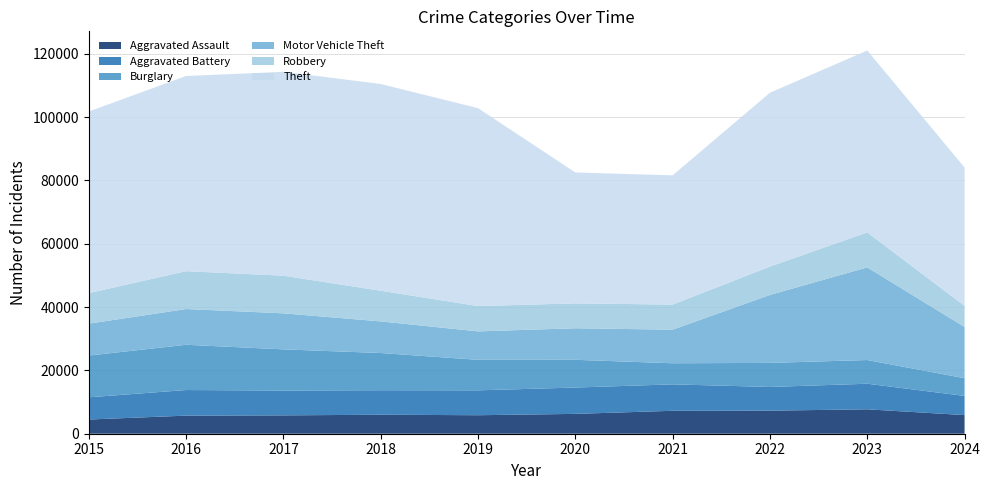

Reading left to right, list all the values displayed in this chart.

Aggravated Assault: 2015=4480	2016=5713	2017=5793	2018=6002	2019=5841	2020=6265	2021=7242	2022=7280	2023=7710	2024=5882
Aggravated Battery: 2015=7019	2016=8086	2017=7845	2018=7735	2019=7858	2020=8321	2021=8347	2022=7491	2023=8078	2024=6057
Burglary: 2015=13184	2016=14289	2017=13001	2018=11747	2019=9638	2020=8758	2021=6662	2022=7593	2023=7484	2024=5594
Motor Vehicle Theft: 2015=10068	2016=11285	2017=11380	2018=9985	2019=8977	2020=9959	2021=10604	2022=21463	2023=29249	2024=16172
Robbery: 2015=9638	2016=11960	2017=11880	2018=9681	2019=7995	2020=7855	2021=7920	2022=8963	2023=11053	2024=6663
Theft: 2015=57351	2016=61623	2017=64386	2018=65290	2019=62495	2020=41340	2021=40814	2022=54885	2023=57440	2024=43691